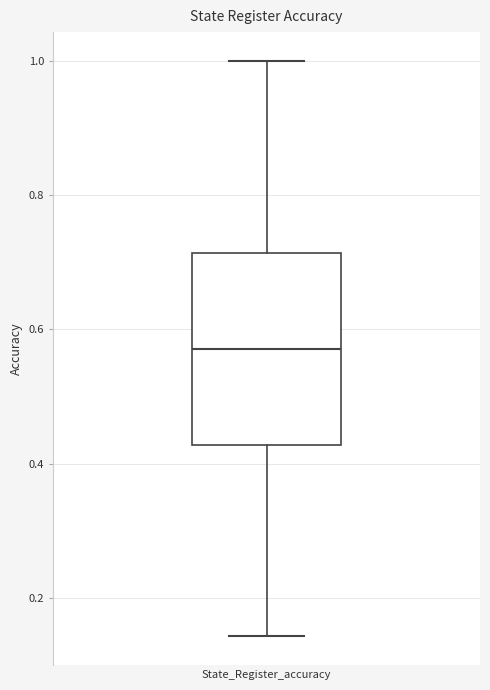

Transcribe this box plot: give where the median line is, the range the box spans, and where the two whiskers end, as read against the y-axis. The values are not printed on the chart, so give them approximately, as read against the axis.

median 0.58, box 0.42 to 0.72, whiskers 0.14 to 1.00